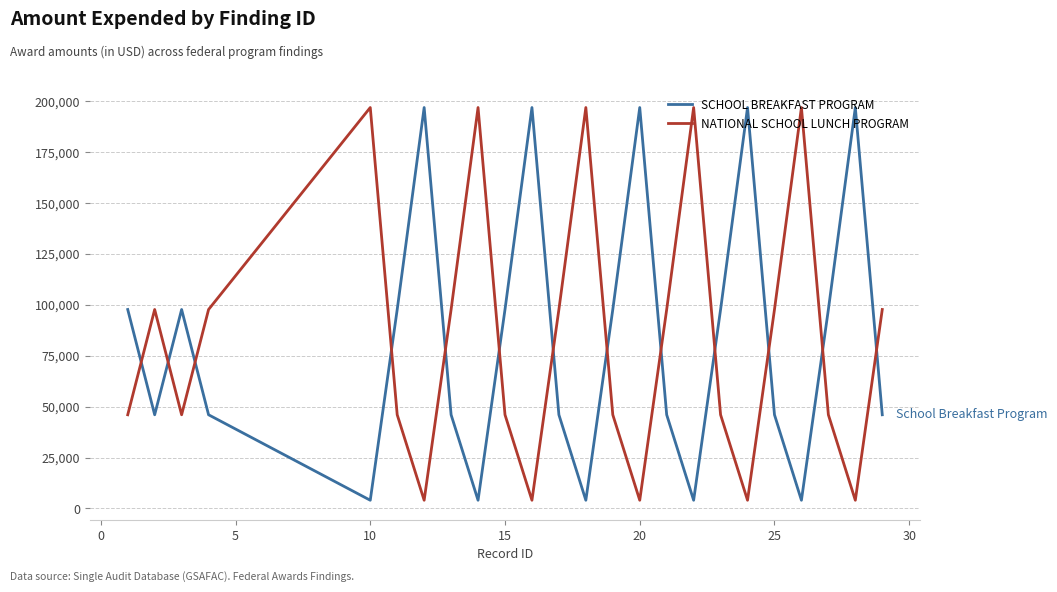

What is the highest value of the NATIONAL SCHOOL LUNCH PROGRAM series?

196953